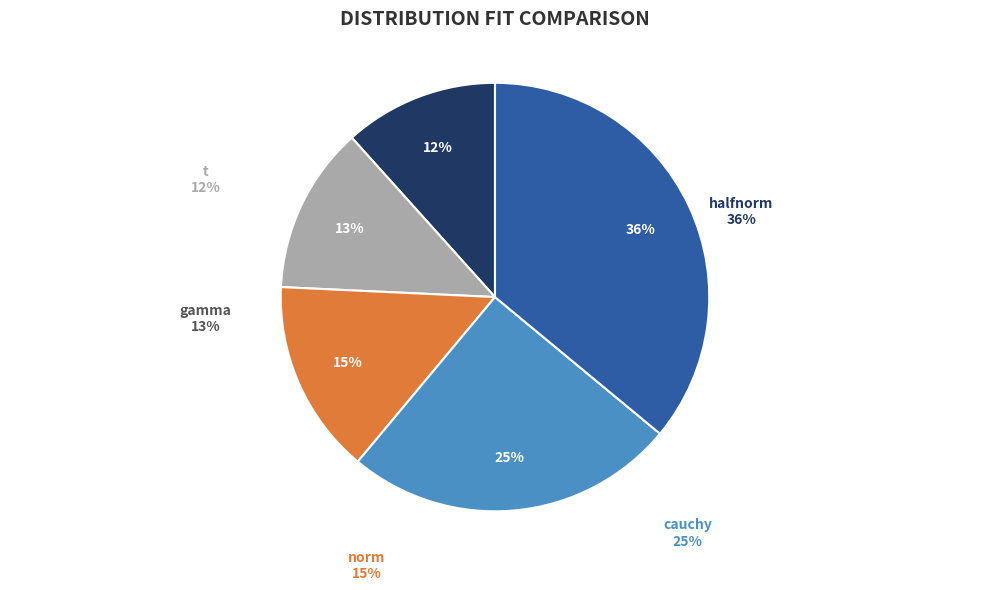

How many slices are in this pie chart?

5